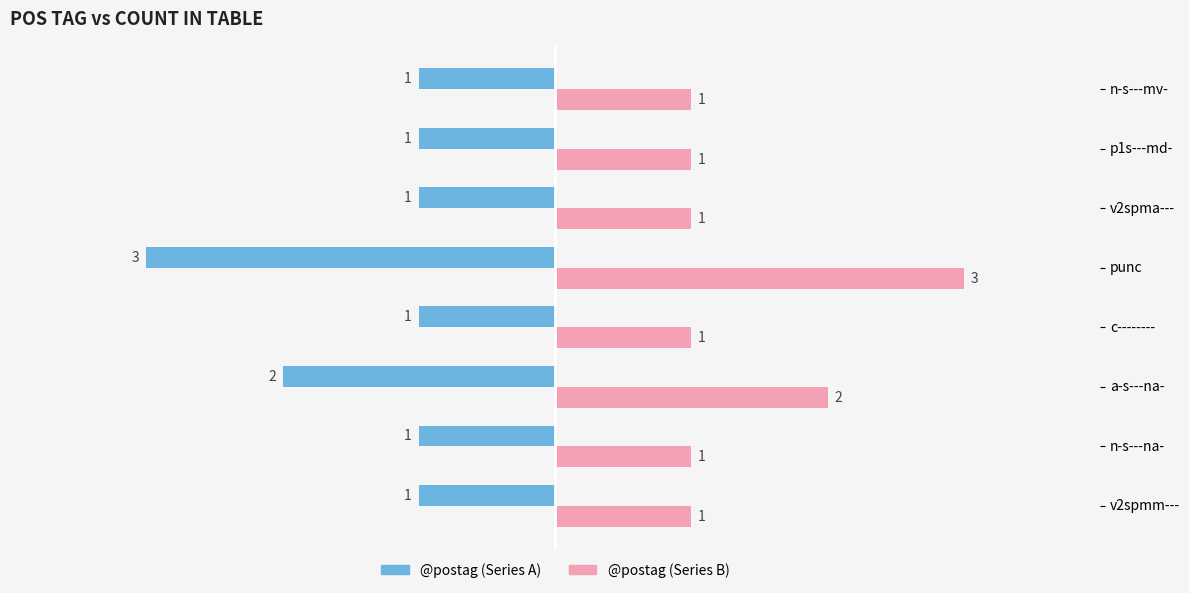

What is the greatest value displayed?

3